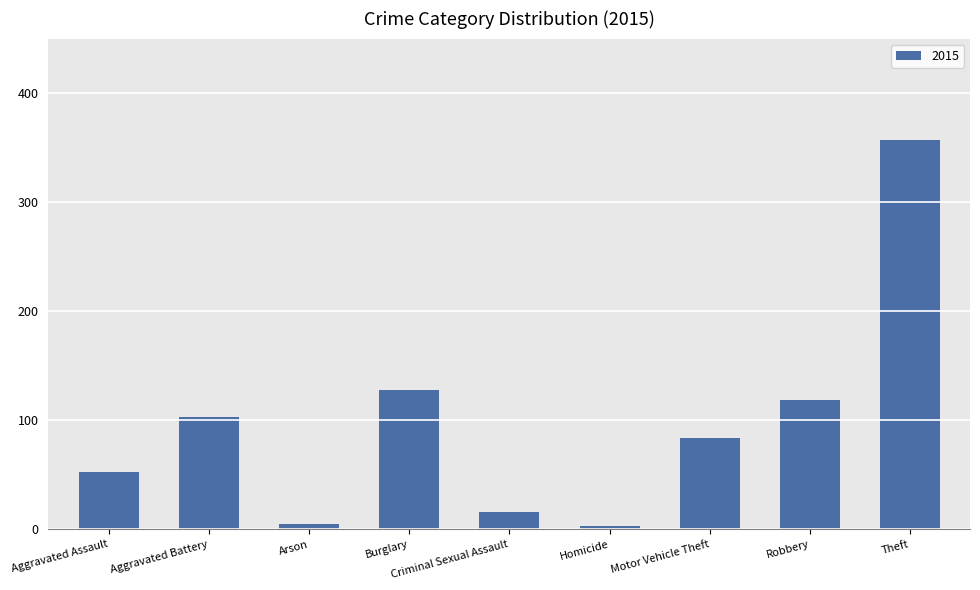

The value at Theft is 357. True or false?

True